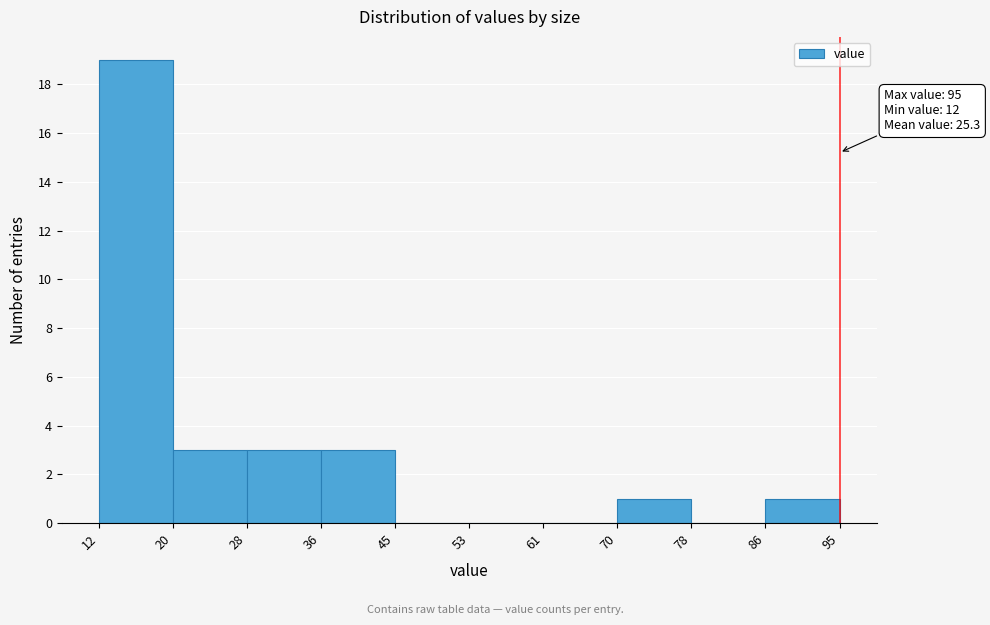

Over which range of the x-axis is the bar tallest?

12 to 20